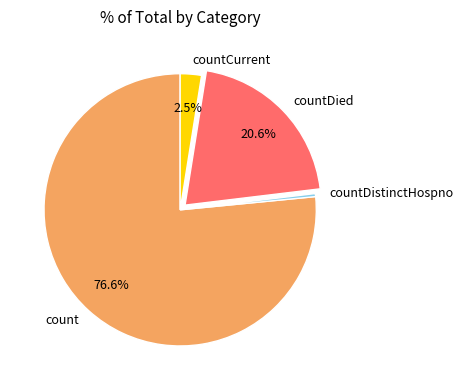

Combined, what portion of the pie is countDied and countCurrent?

23.1%